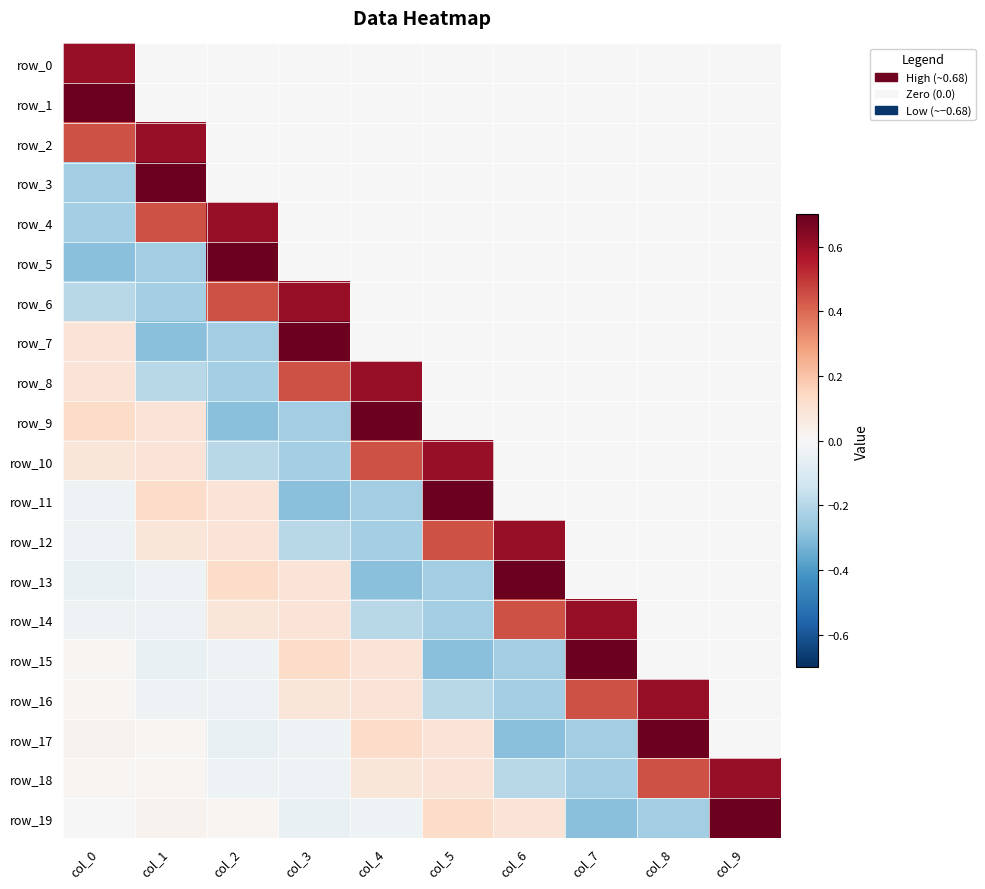

What is the total value across all series at col_0?

1.1